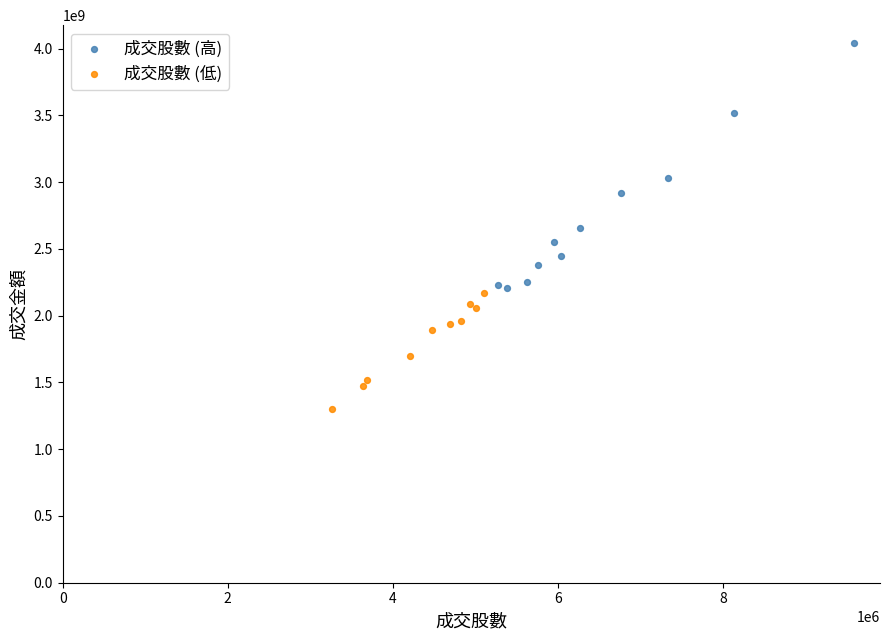

What are all the series names shown in the legend?

成交股數 (高), 成交股數 (低)